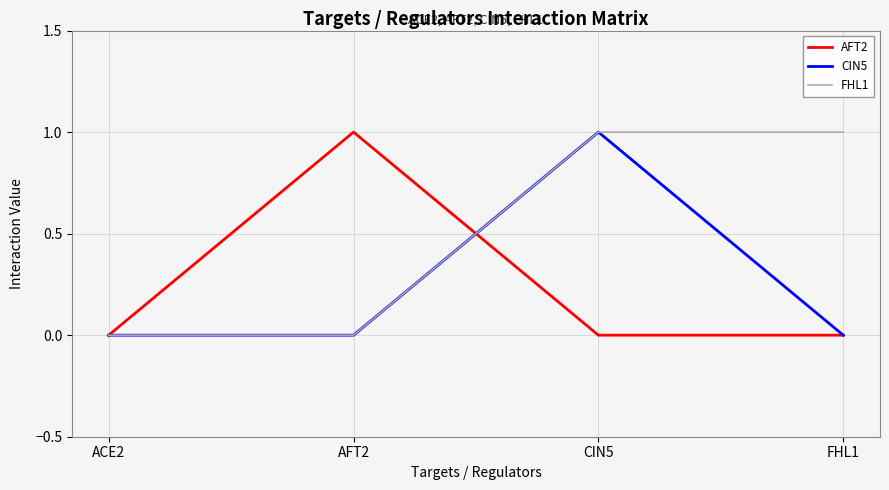

What position from the right is AFT2?

3